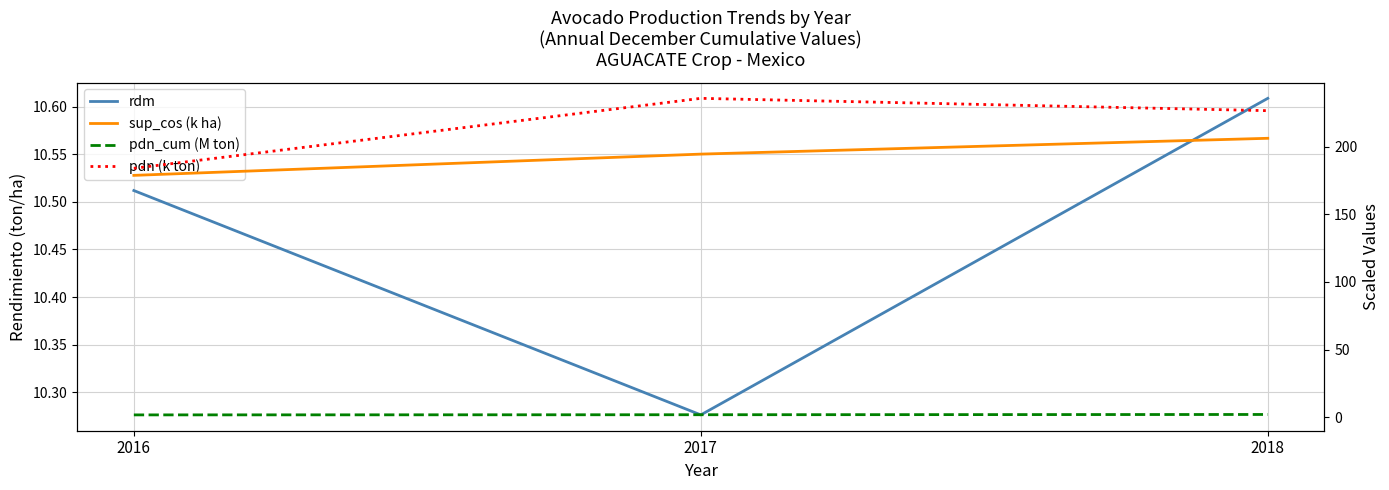

Rank the categories by rdm value from lowest to highest.

2017, 2016, 2018